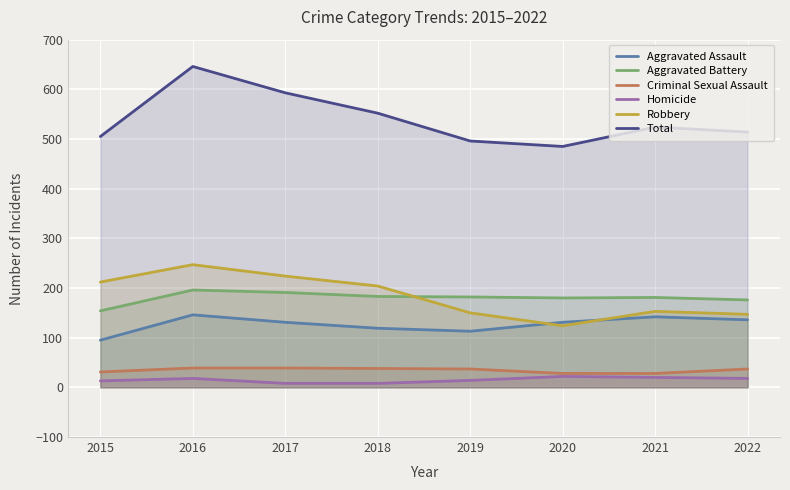

Rank the series at 2018 from lowest to highest value.

Homicide, Criminal Sexual Assault, Aggravated Assault, Aggravated Battery, Robbery, Total